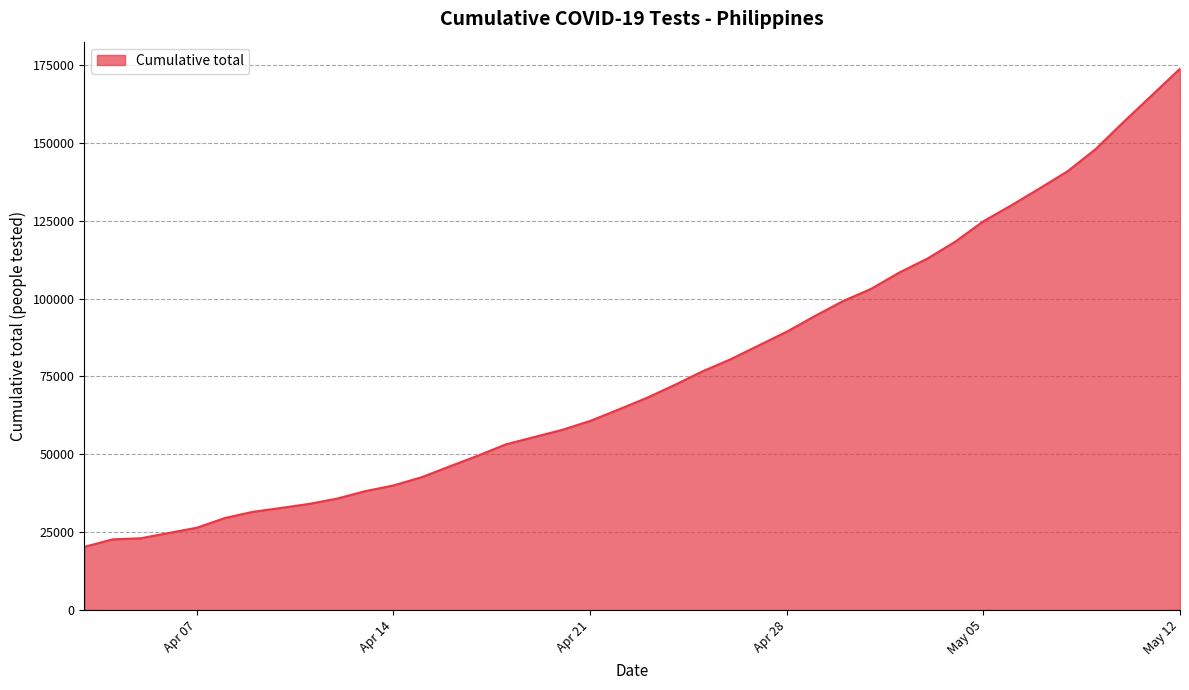

What is the difference between the maximum and minimum values?

153543